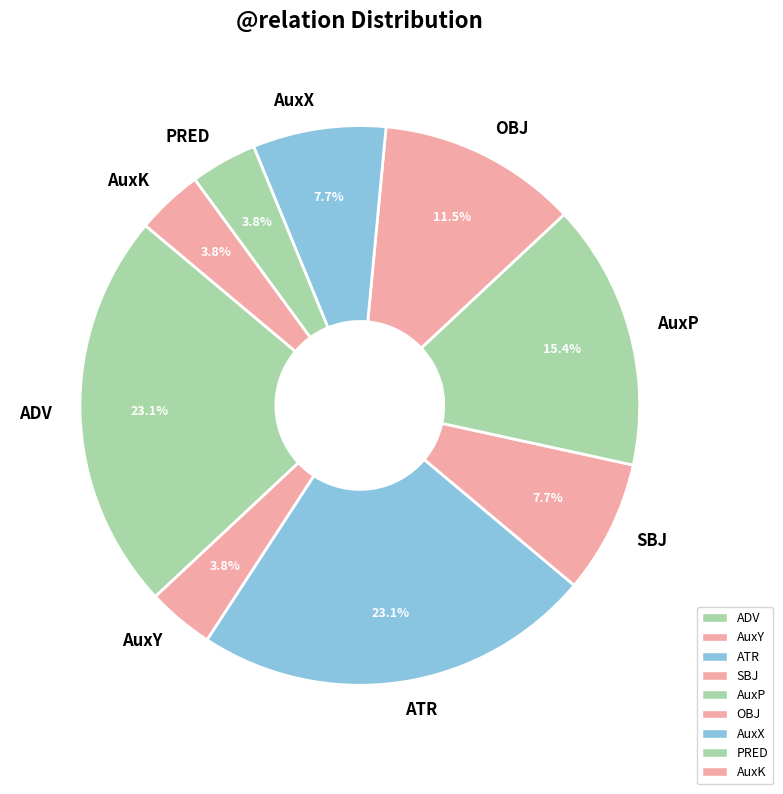

Does AuxX represent more than half of the total?

No